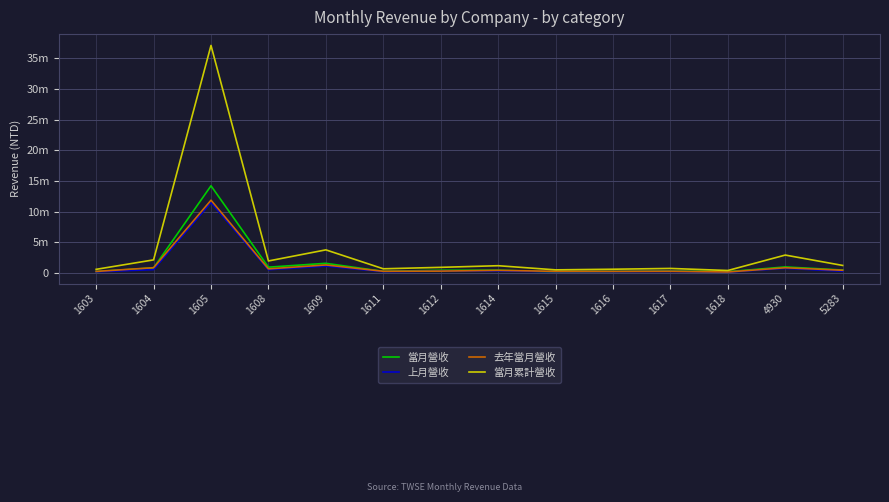

Where do 當月營收 and 去年當月營收 first cross each other?

1604 and 1605